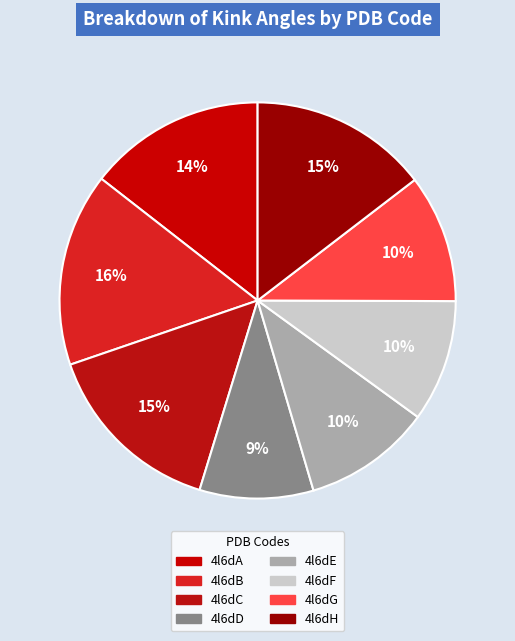

Which has a higher value, 4l6dC or 4l6dH?

4l6dC